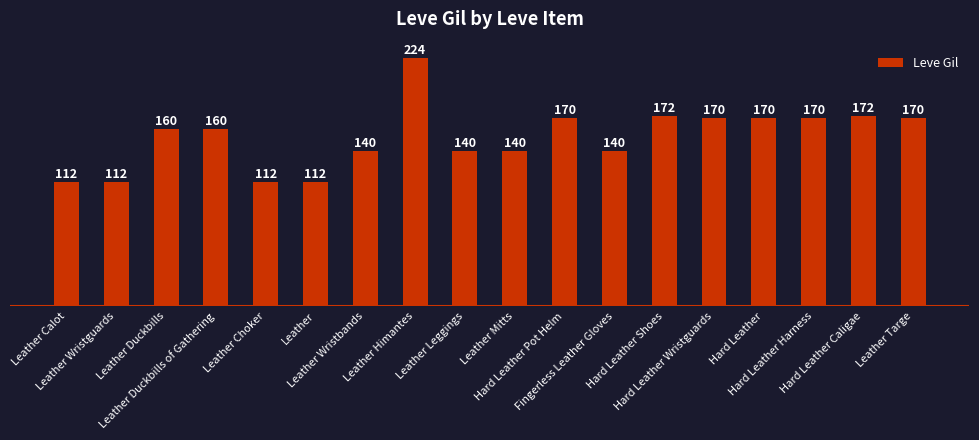

What is the maximum value shown in the chart?

224